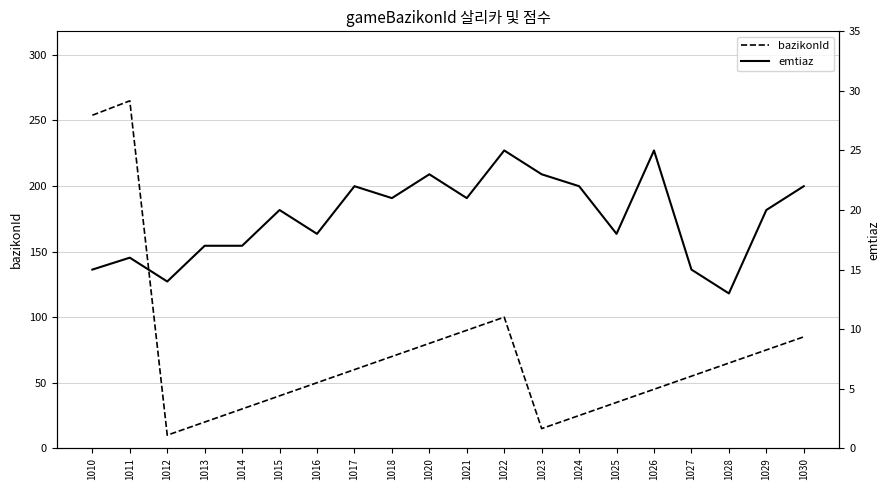

What is the difference between the emtiaz values at 1030 and 1026?

3